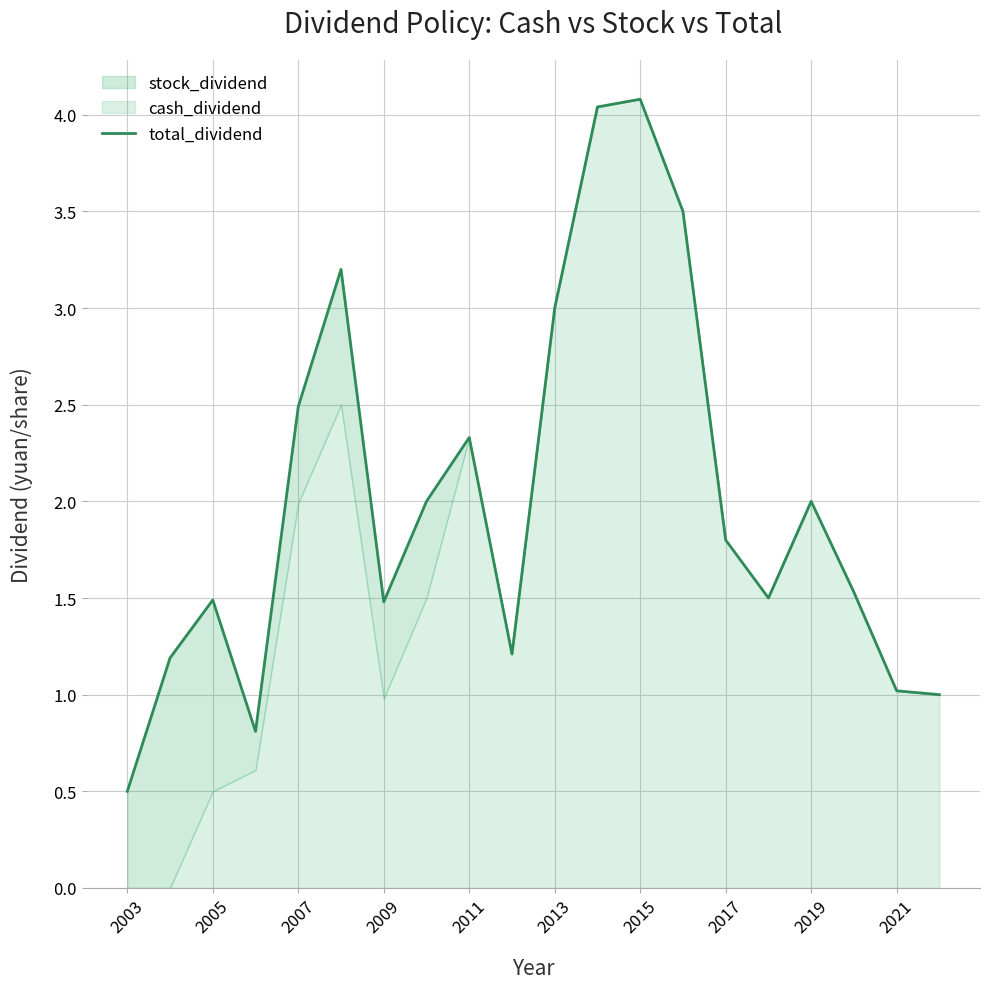

What is the minimum value shown in the chart?

0.5